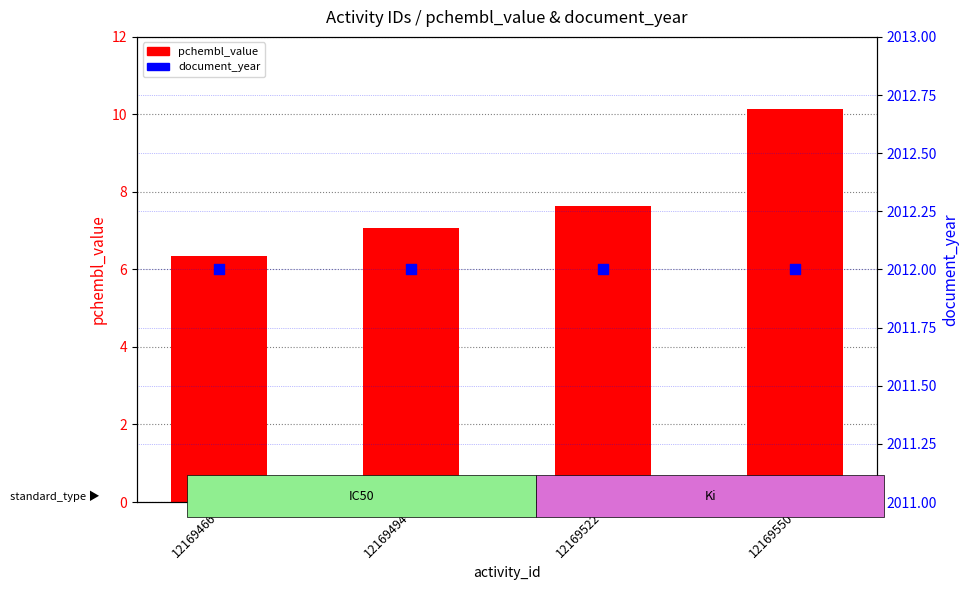

Which series has the largest total across all categories?

document_year